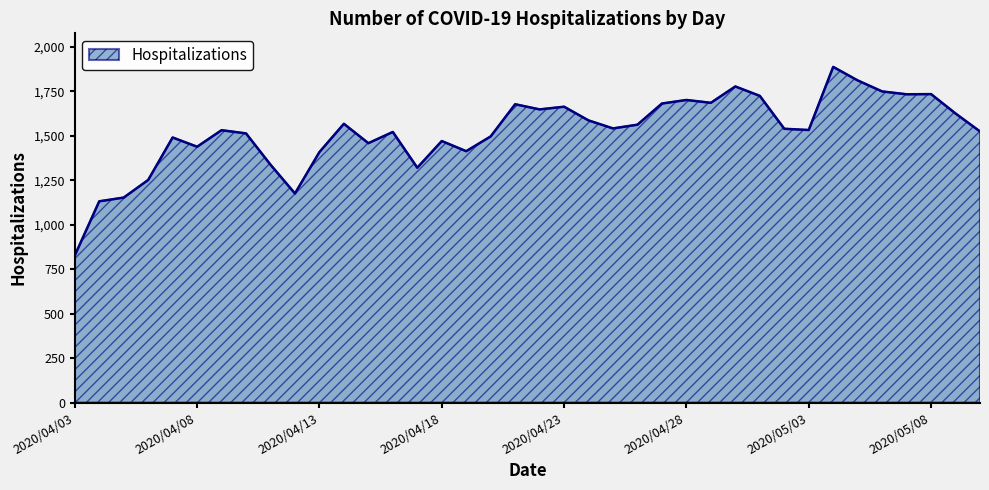

What is the difference between the maximum and minimum values?

1061